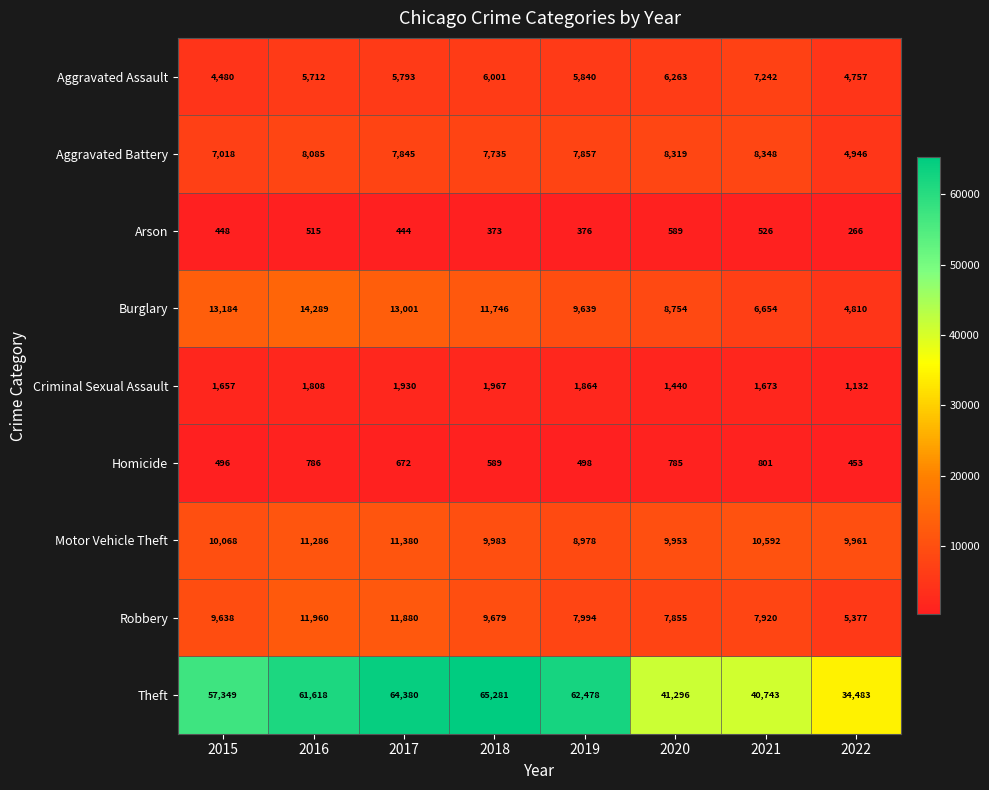

Is it true that Arson equals 589 at 2020?

True